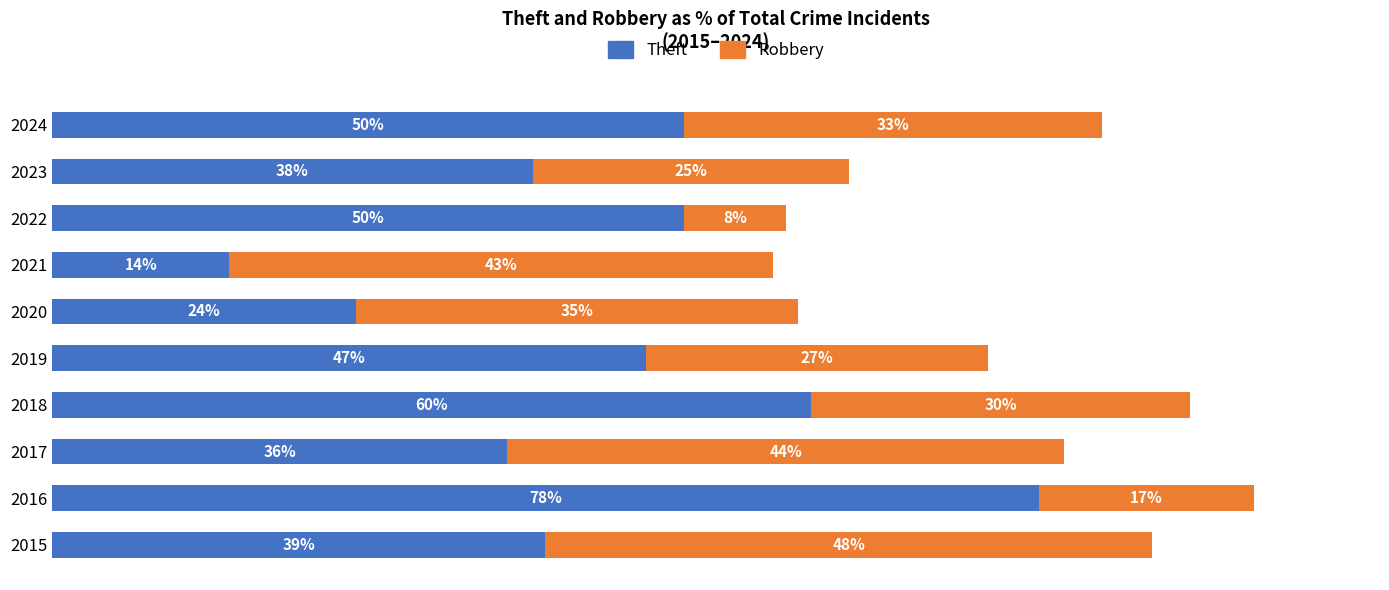

What are all the series names shown in the legend?

Theft, Robbery